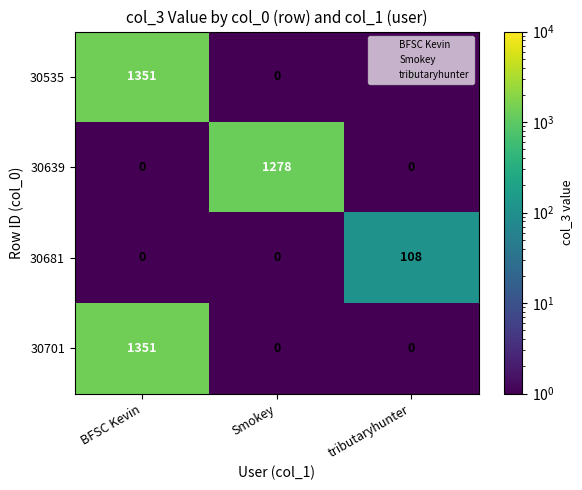

What is the total value across all series at Smokey?

1278